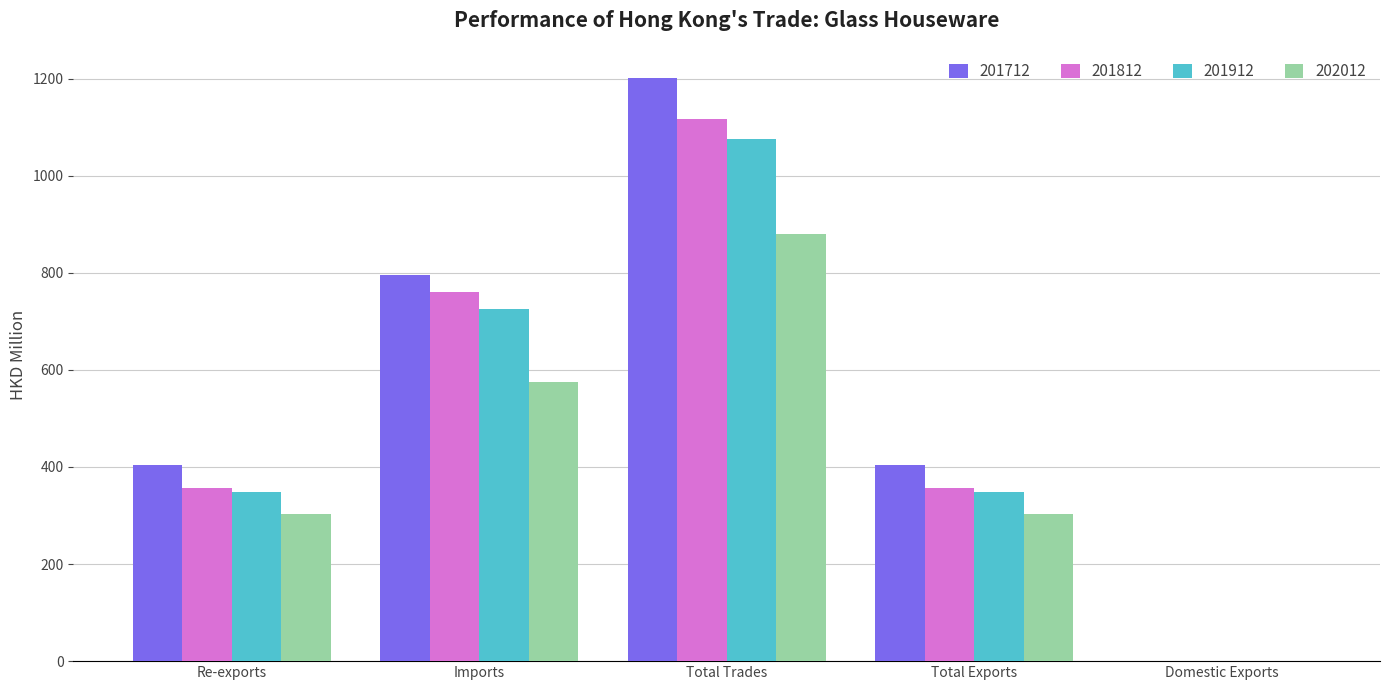

What is the total value across all series at Total Exports?

1414.2